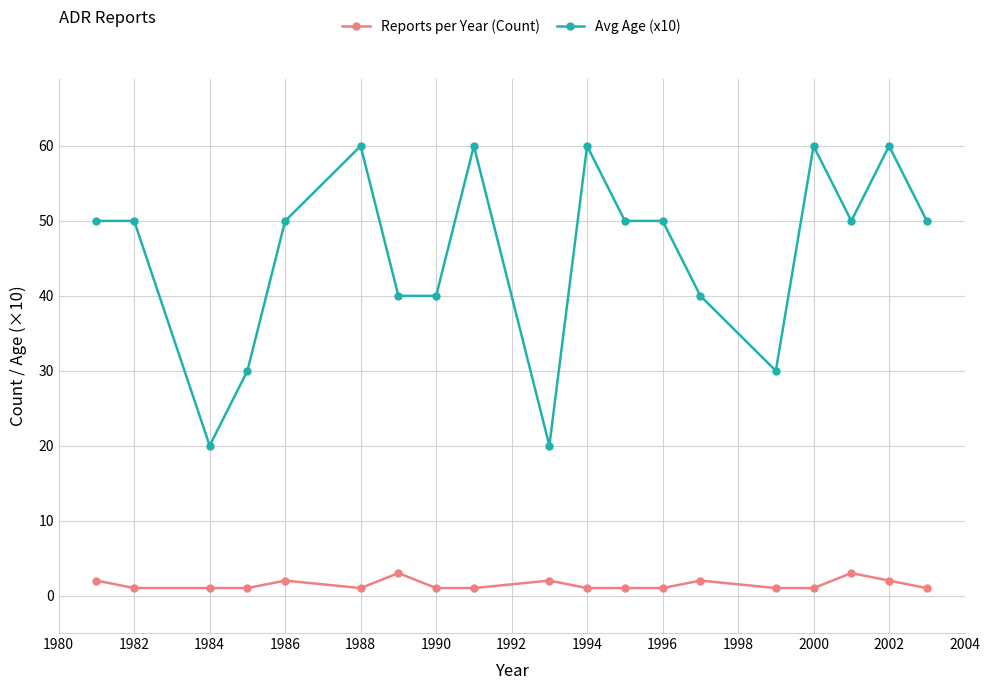

What is the sum of all Avg Age (x10) values?

870